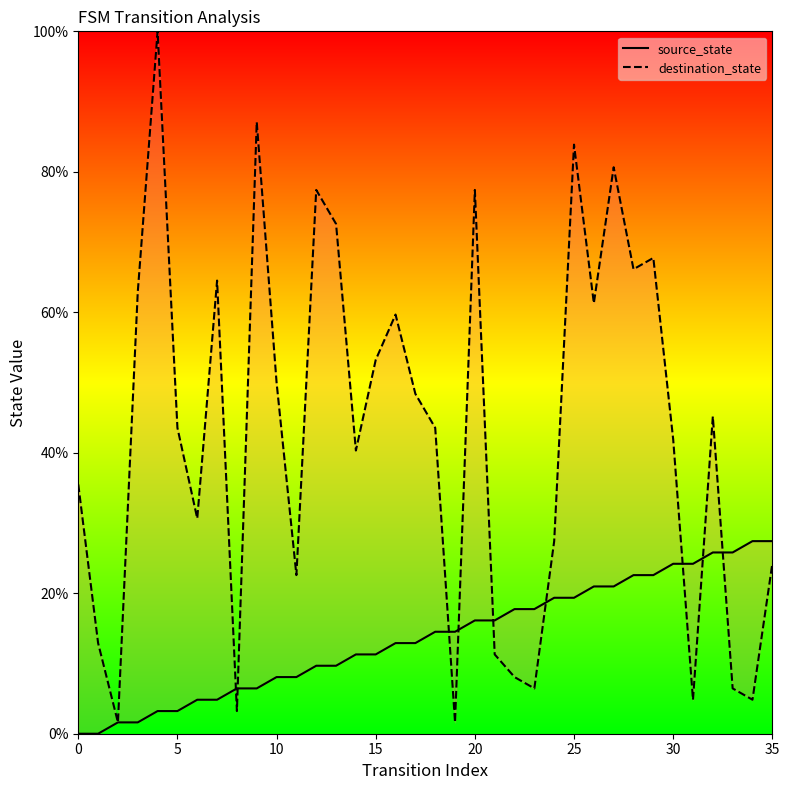

True or false: destination_state and source_state intersect in this chart.

True